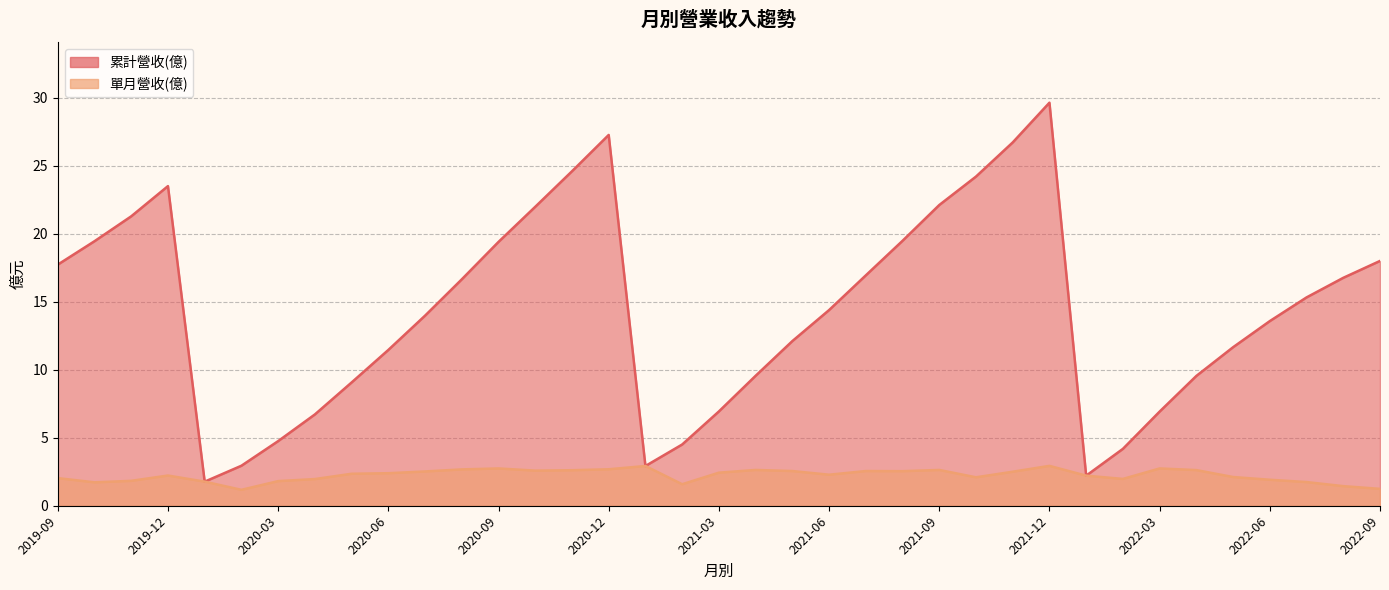

True or false: 單月營收(億) and 累計營收(億) intersect in this chart.

False